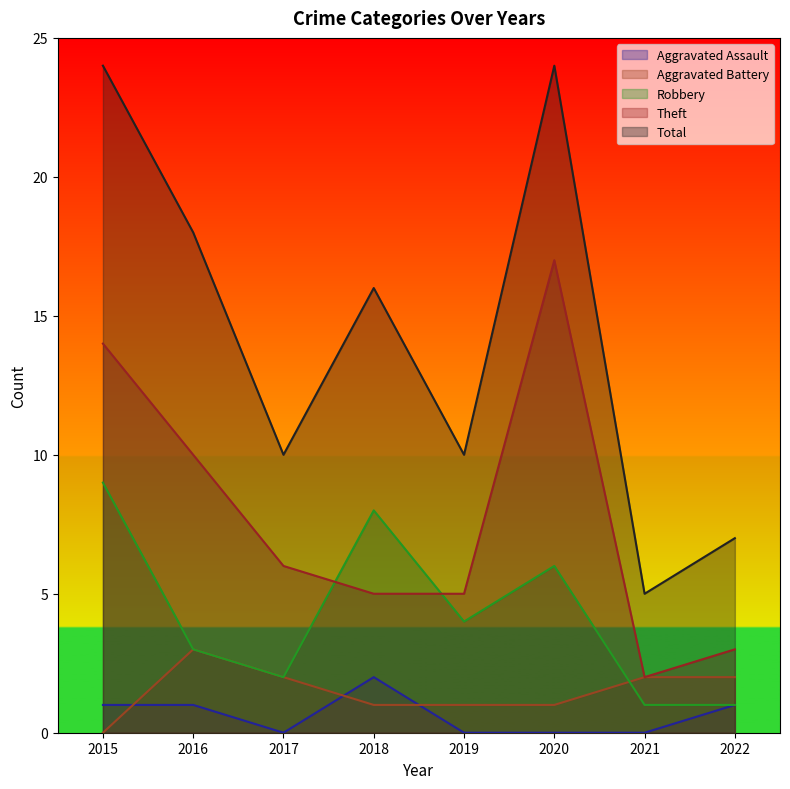

Reading left to right, transcribe all the data shown in this chart.

Aggravated Assault: 1	1	0	2	0	0	0	1
Aggravated Battery: 0	3	2	1	1	1	2	2
Robbery: 9	3	2	8	4	6	1	1
Theft: 14	10	6	5	5	17	2	3
Total: 24	18	10	16	10	24	5	7